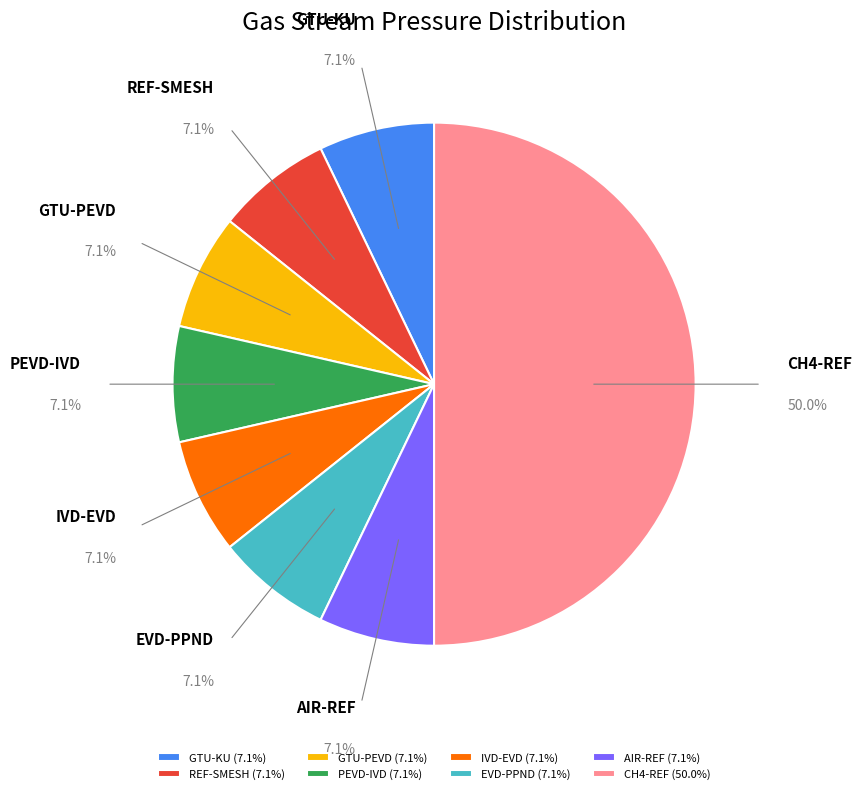

Combined, do GTU-KU and GTU-PEVD account for over 50%?

No